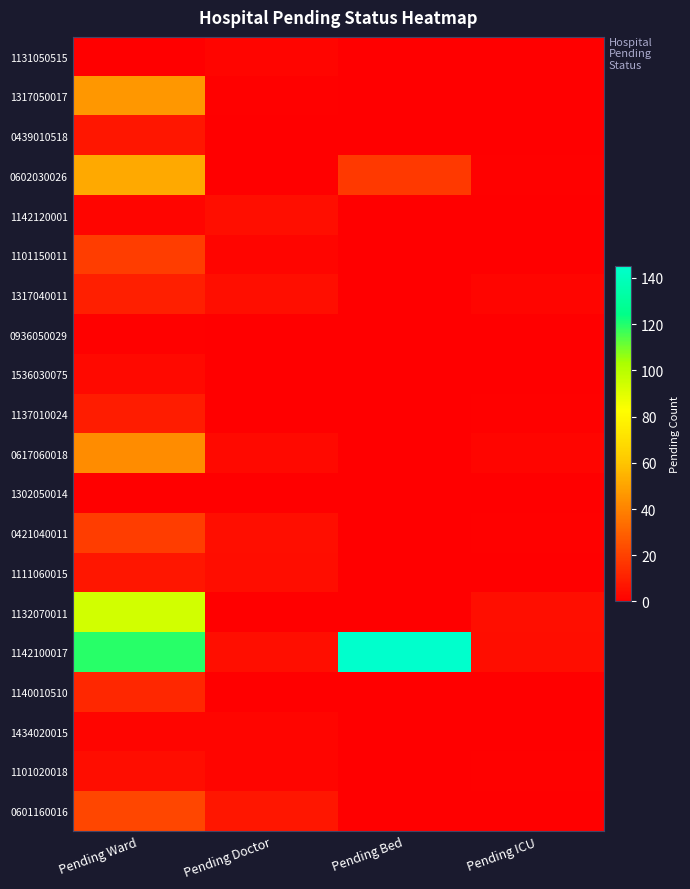

What is the difference between the highest and lowest values at Pending Doctor?

7